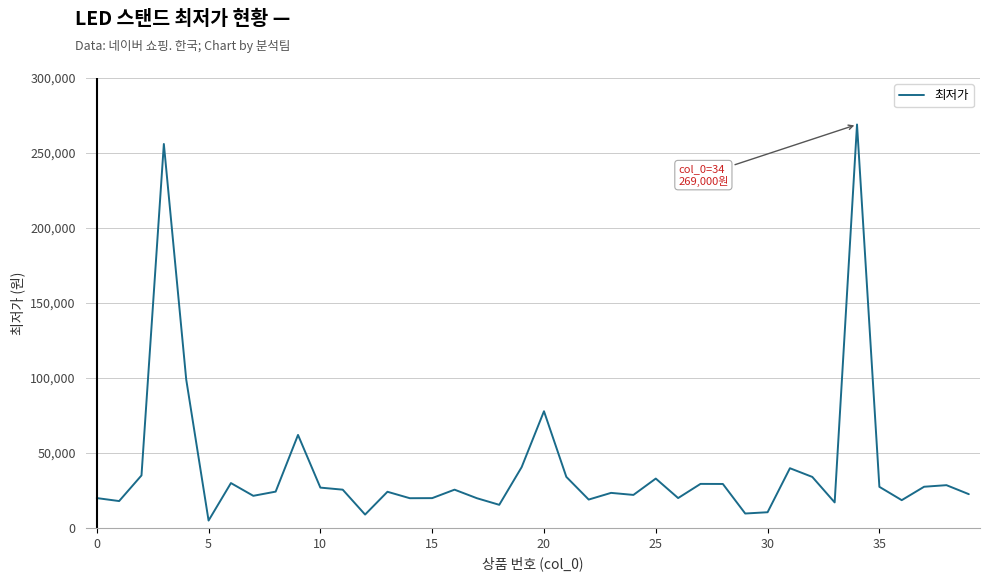

How many values are below 25500?

20